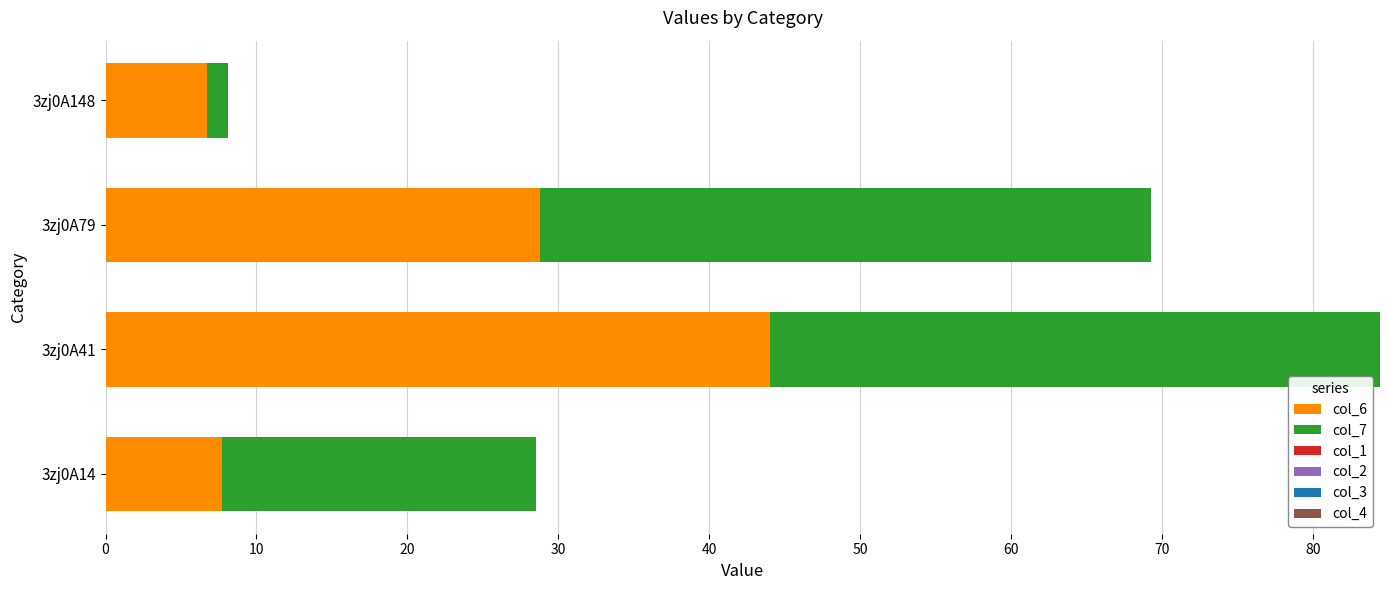

What is the total value across all series at 3zj0A41?

84.4